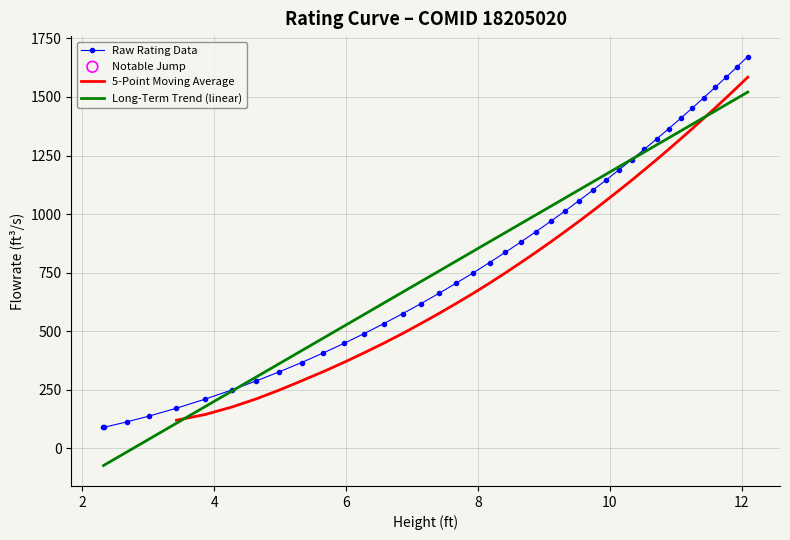

Between 11.760584 and 5.968881, which is larger?

11.760584